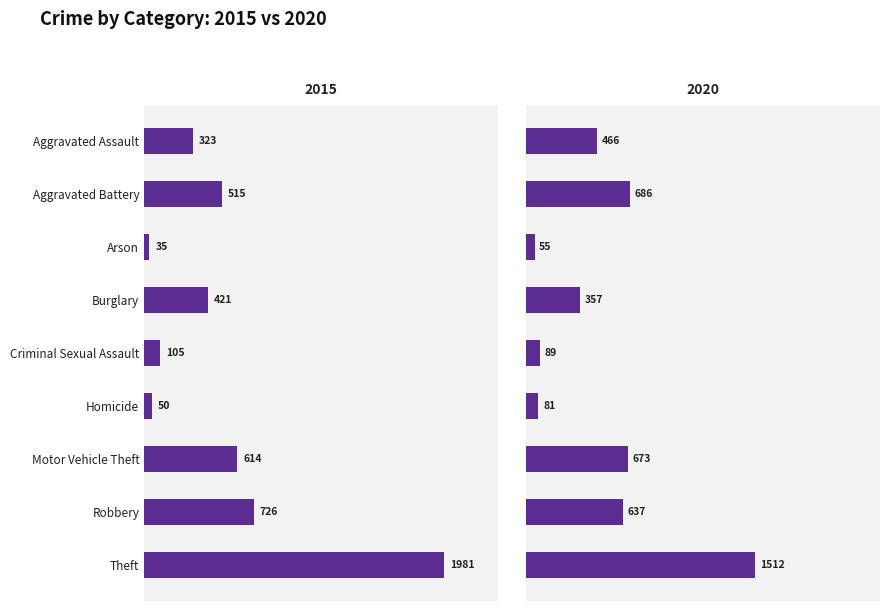

What is the difference between the highest and lowest values at Aggravated Battery?

171